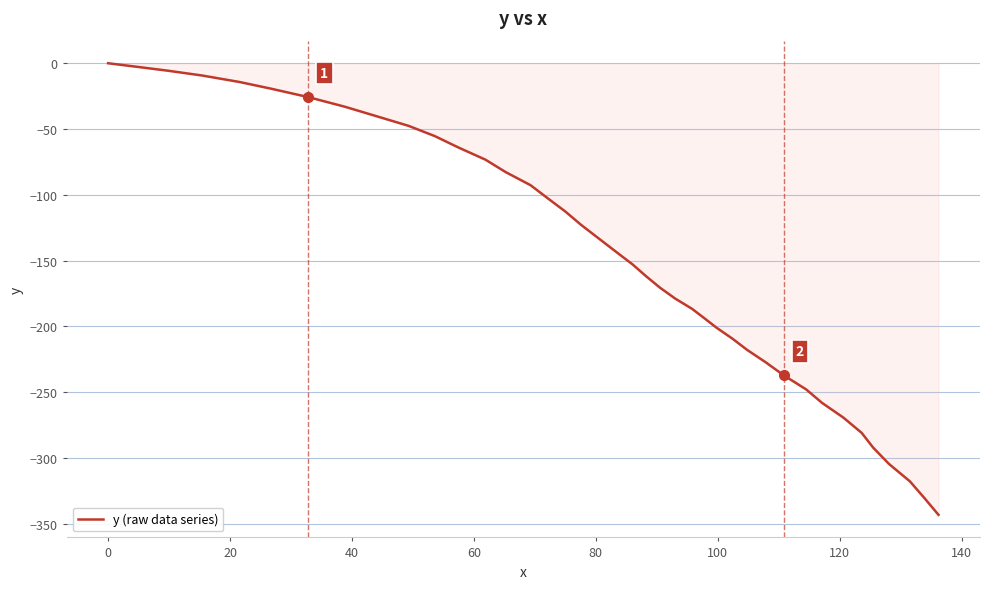

What is the difference between the second highest and minimum values?

340.4